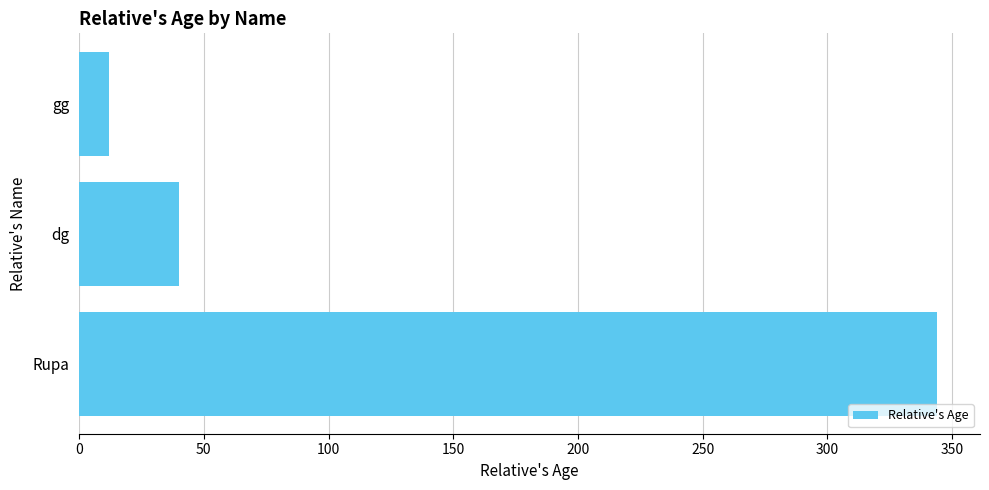

What is the difference between the maximum and minimum values?

332